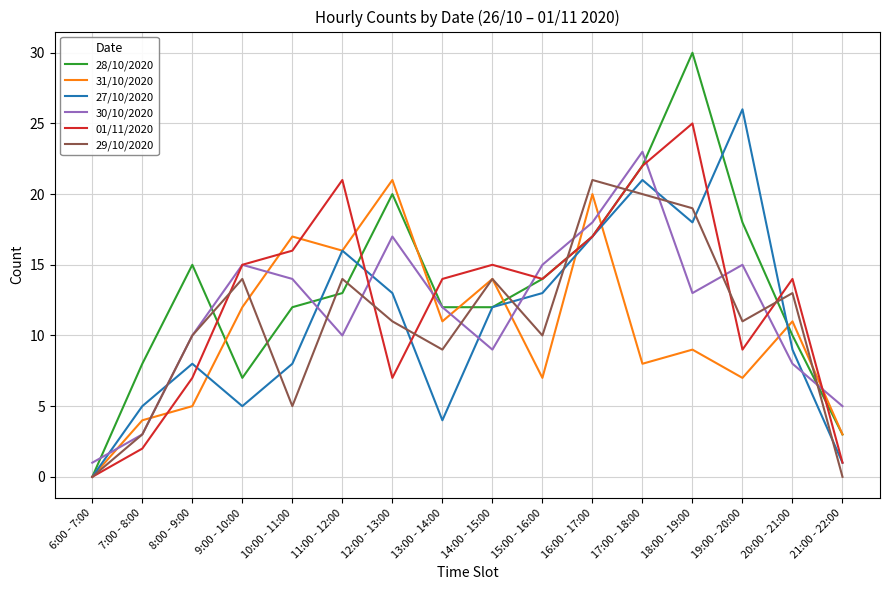

Between which two adjacent categories do 30/10/2020 and 31/10/2020 first intersect?

6:00 - 7:00 and 7:00 - 8:00